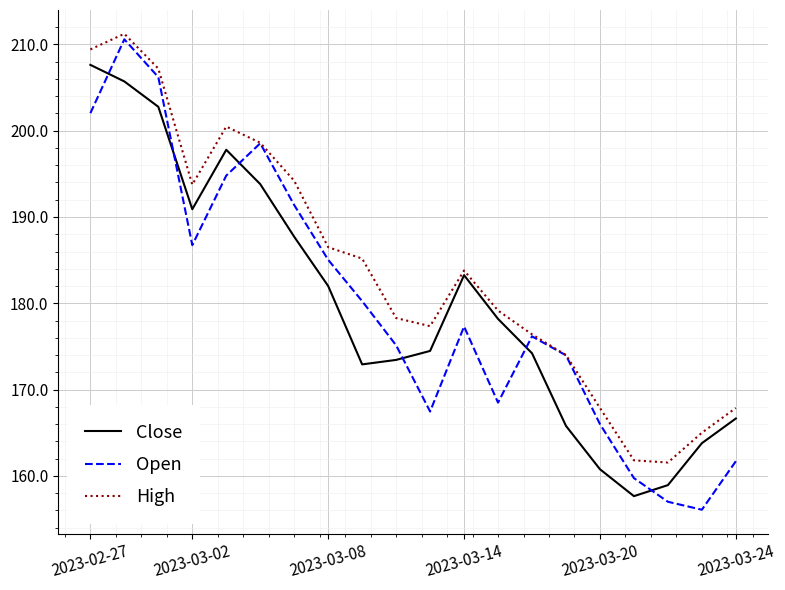

Which series has the widest spread of values?

Open